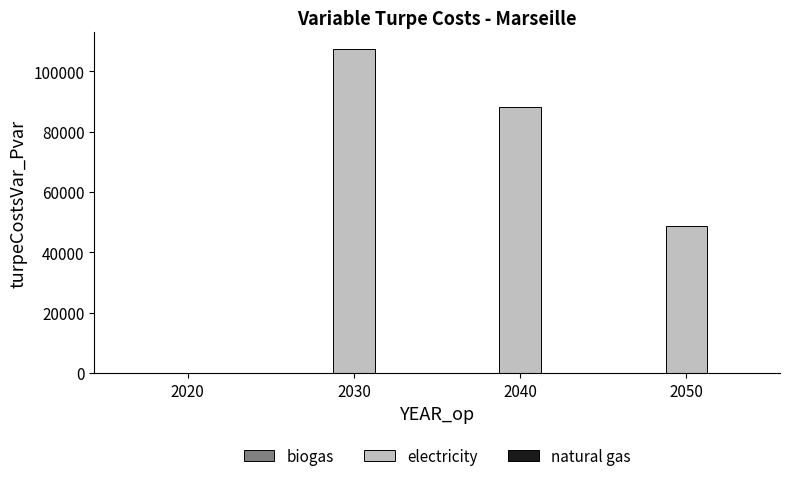

Does the chart contain stacked bars?

No